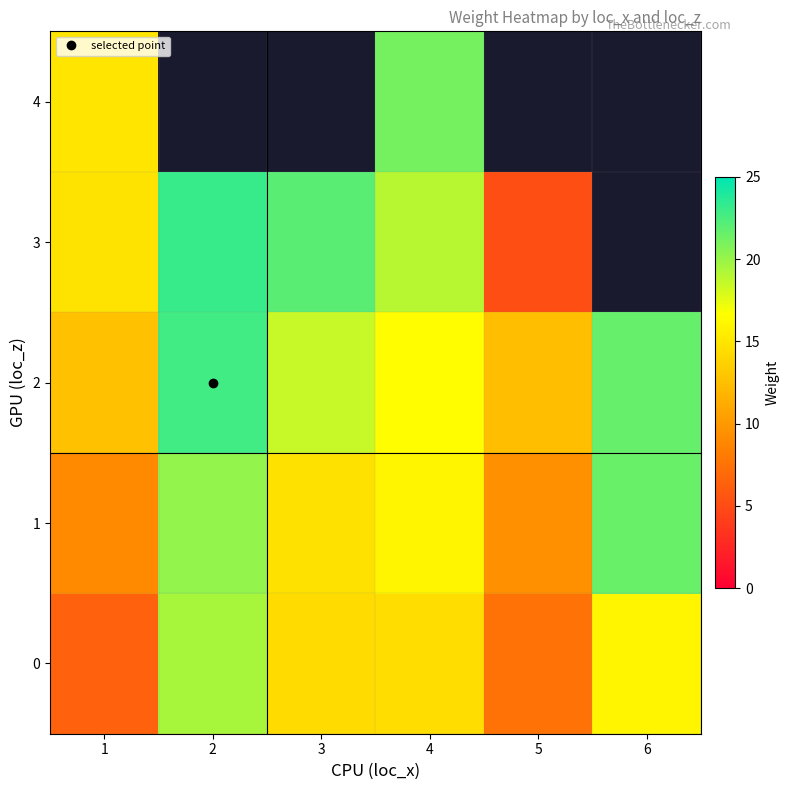

How many values in the 3 series exceed 21?

2